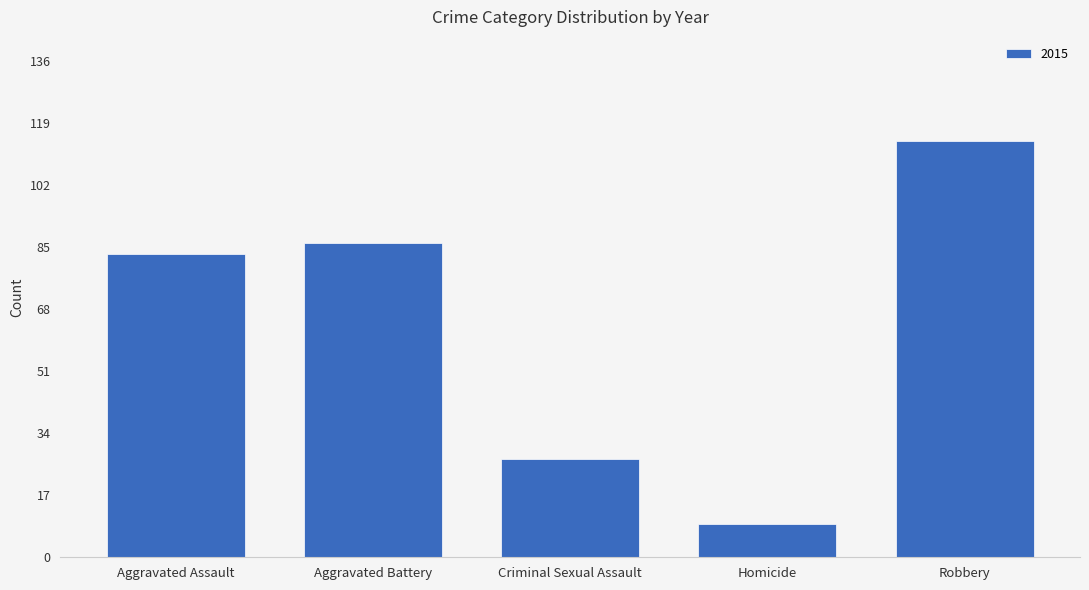

At which category does the chart reach its minimum across all series?

Homicide